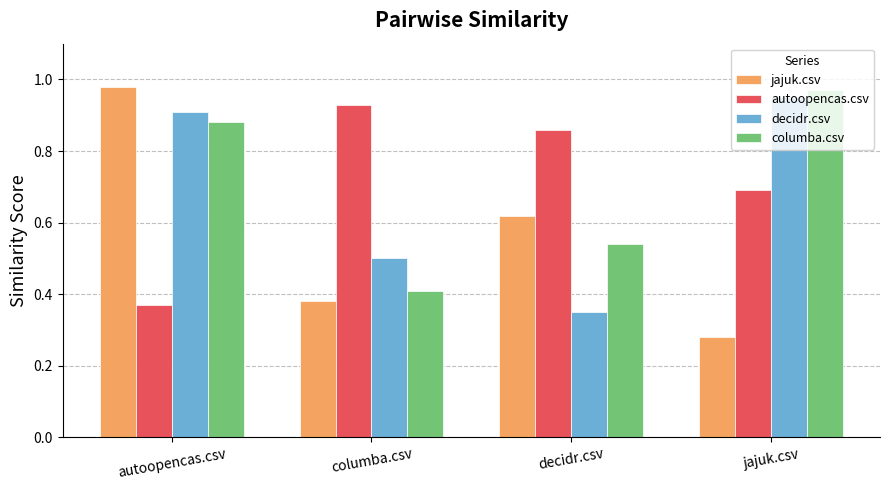

Is it true that columba.csv equals 0.3 at jajuk.csv?

False